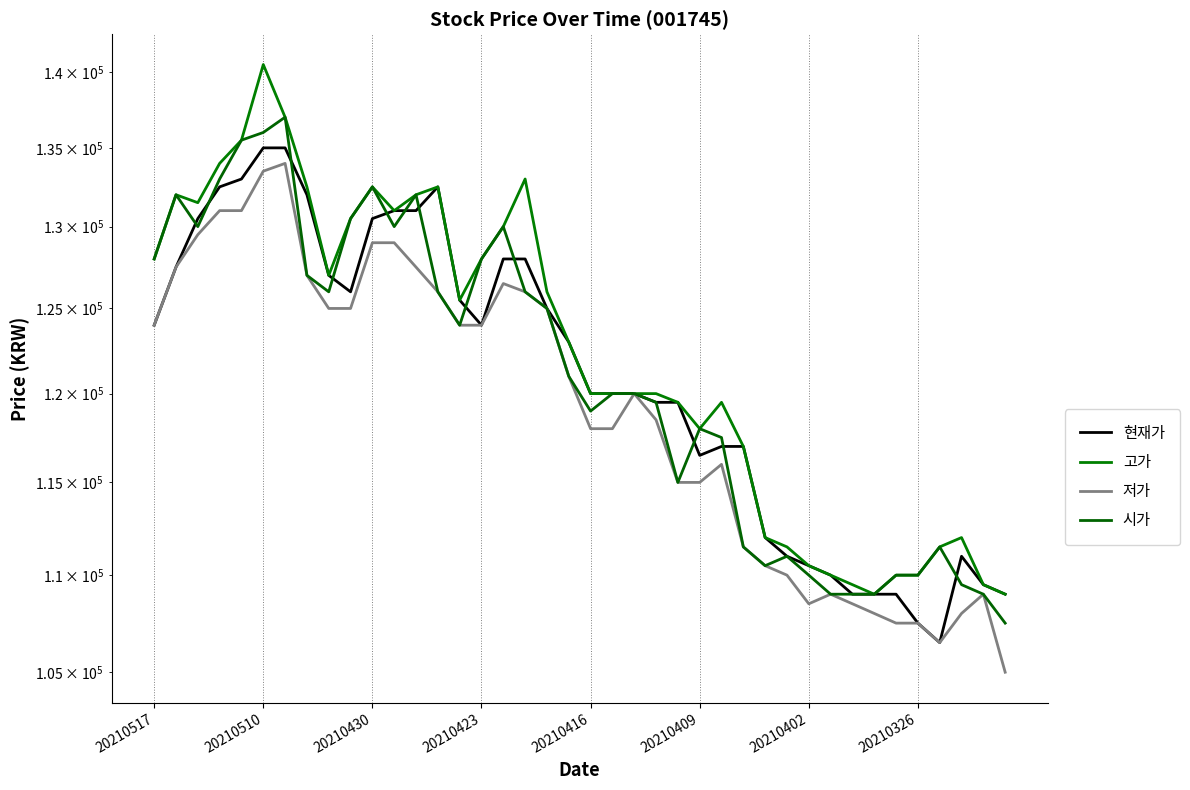

Reading left to right, transcribe all the data shown in this chart.

현재가: 124000	127500	130500	132500	133000	135000	135000	132000	127000	126000	130500	131000	131000	132500	125500	124000	128000	128000	125000	123000	120000	120000	120000	119500	119500	116500	117000	117000	112000	111000	110500	110000	109000	109000	109000	107500	106500	111000	109500	109000
고가: 128000	132000	131500	134000	135500	140500	137000	132500	127000	130500	132500	131000	132000	132500	125500	128000	130000	133000	126000	123000	120000	120000	120000	120000	119500	118000	119500	117000	112000	111500	110500	110000	109500	109000	110000	110000	111500	112000	109500	109000
저가: 124000	127500	129500	131000	131000	133500	134000	127000	125000	125000	129000	129000	127500	126000	124000	124000	126500	126000	125000	121000	118000	118000	120000	118500	115000	115000	116000	111500	110500	110000	108500	109000	108500	108000	107500	107500	106500	108000	109000	105000
시가: 128000	132000	130000	133000	135500	136000	137000	127000	126000	130500	132500	130000	132000	126000	124000	128000	130000	126000	125000	121000	119000	120000	120000	119500	115000	118000	117500	111500	110500	111000	110000	109000	109000	109000	110000	110000	111500	109500	109000	107500